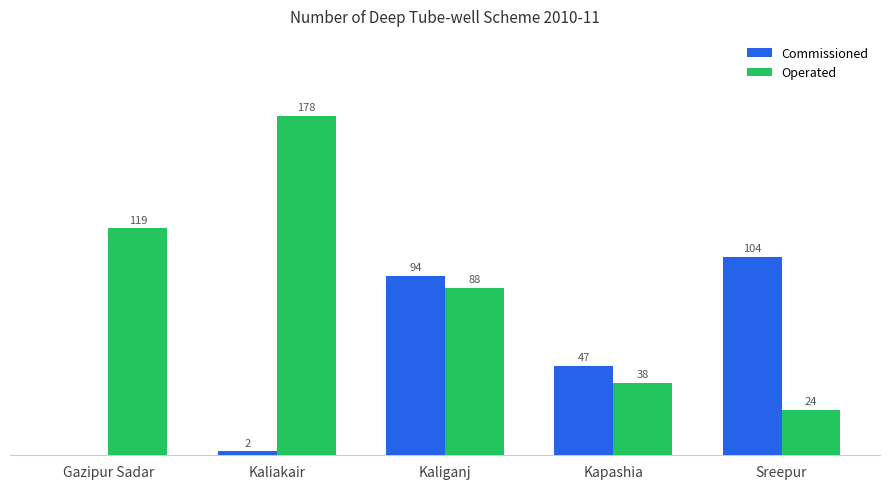

At which label does Operated reach its peak?

Kaliakair